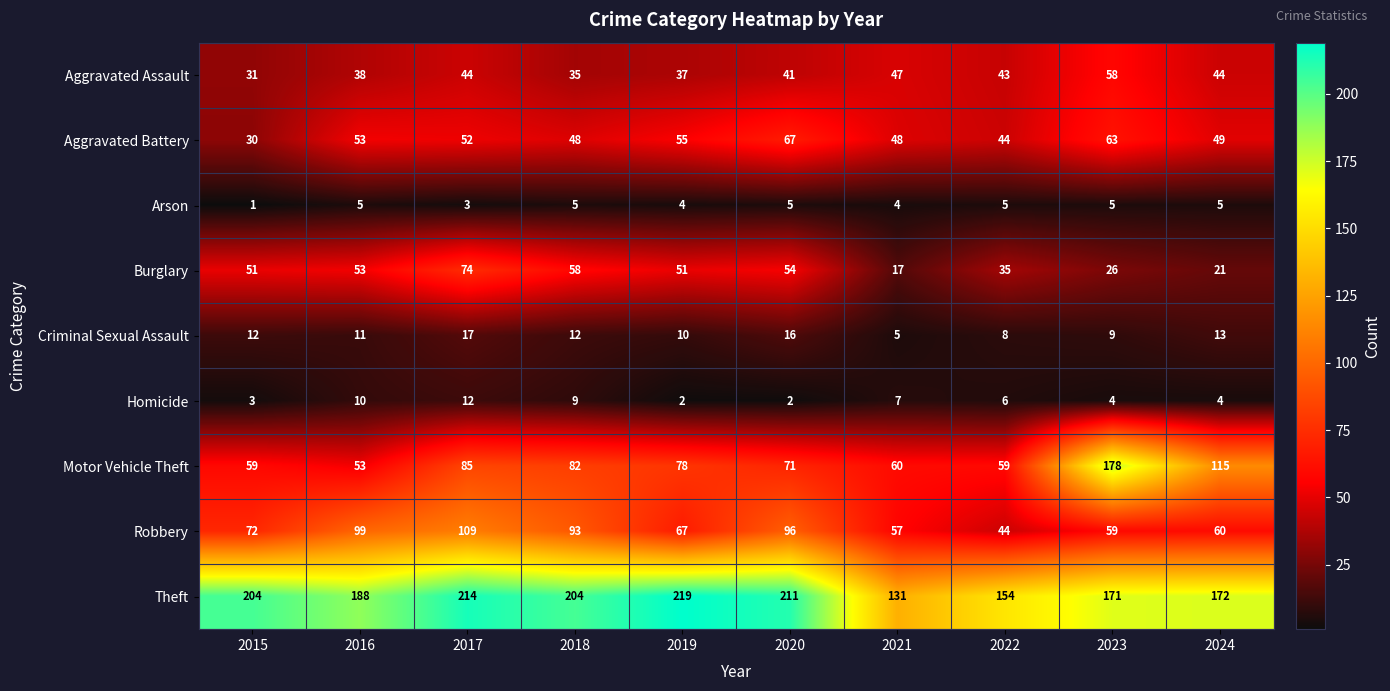

Read the Aggravated Assault value at 2019.

37